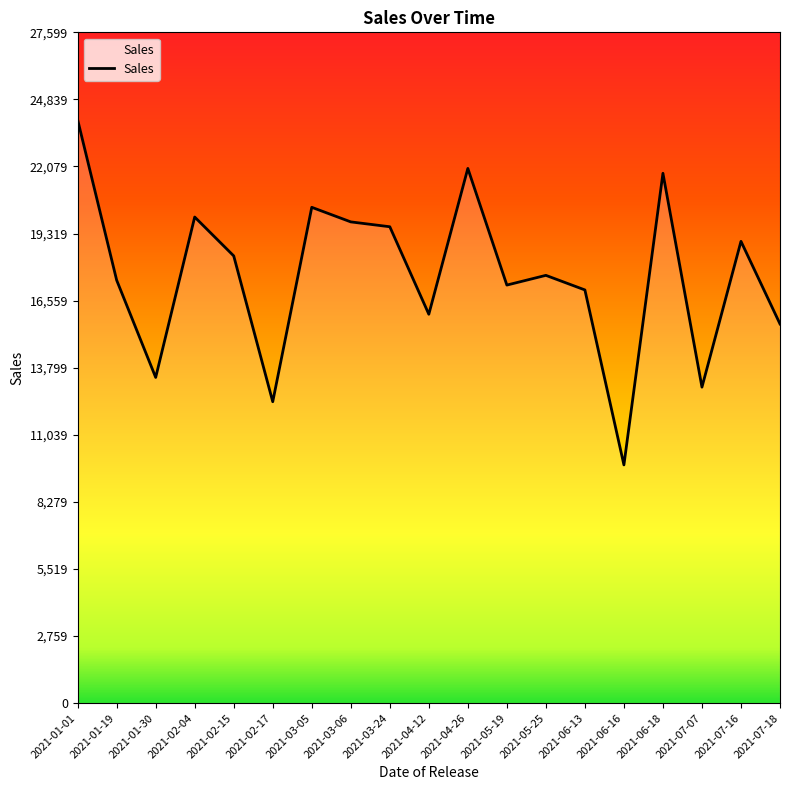

What is the sum of the values at 2021-03-05 and 2021-04-12?

36400